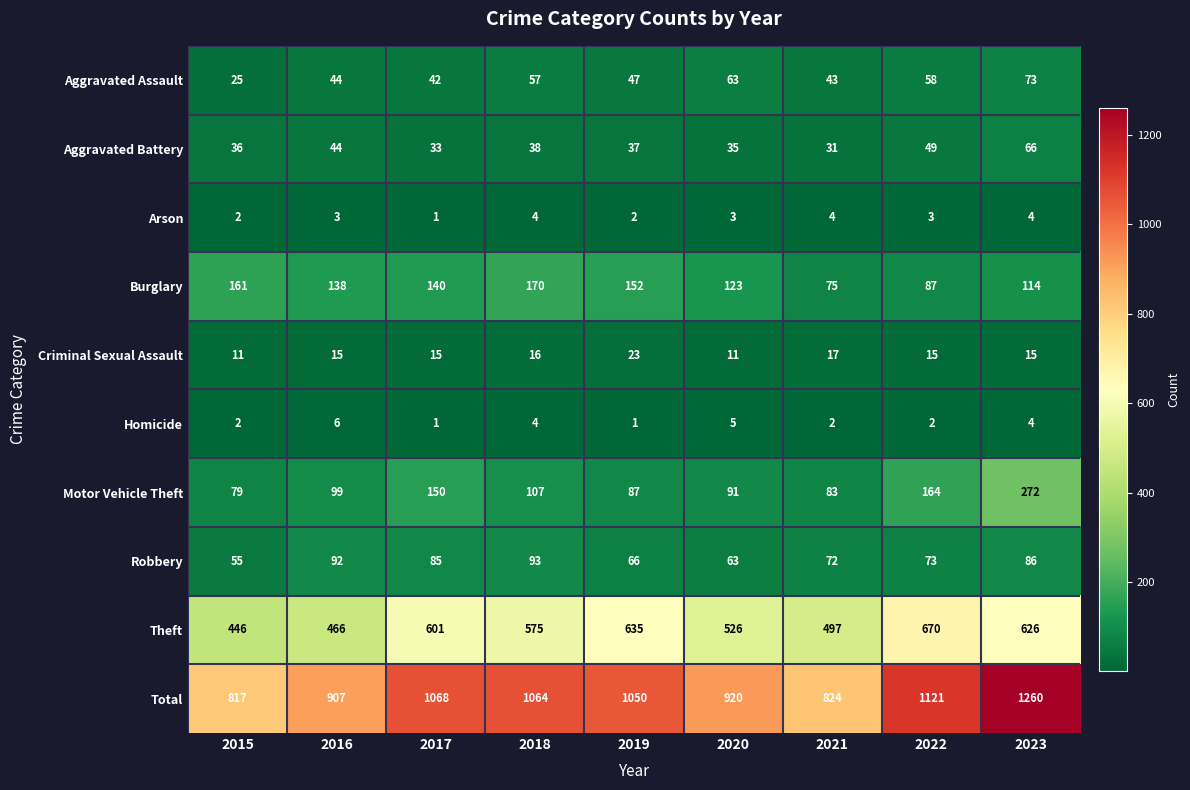

Which series has the largest range (max minus min)?

Total